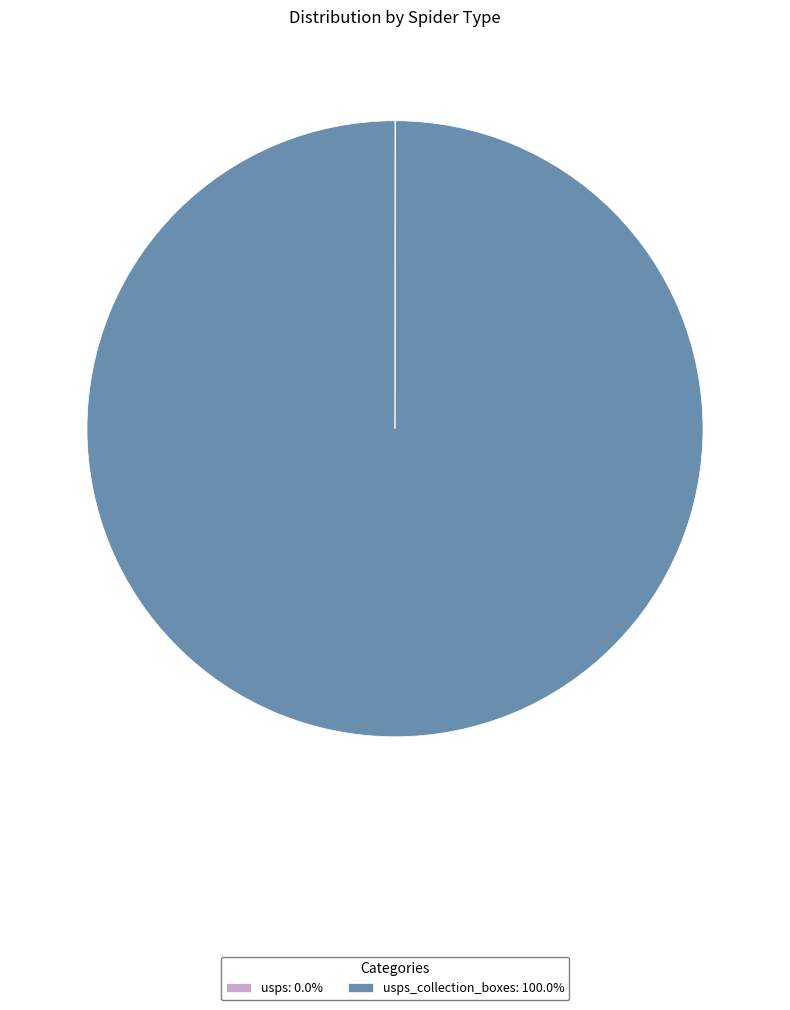

Does usps_collection_boxes: 100.0% account for over 50% of the chart?

Yes